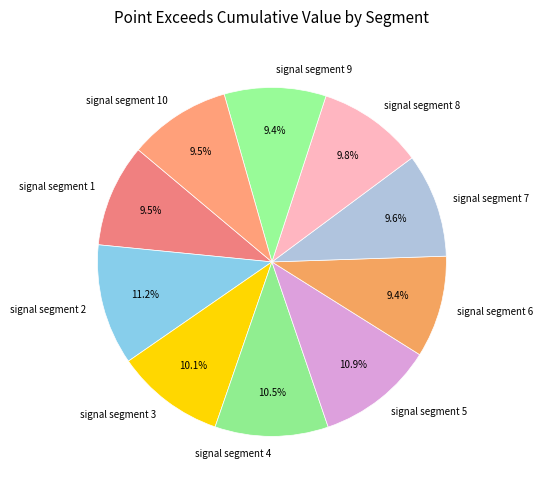

Does signal segment 10 account for over 50% of the chart?

No